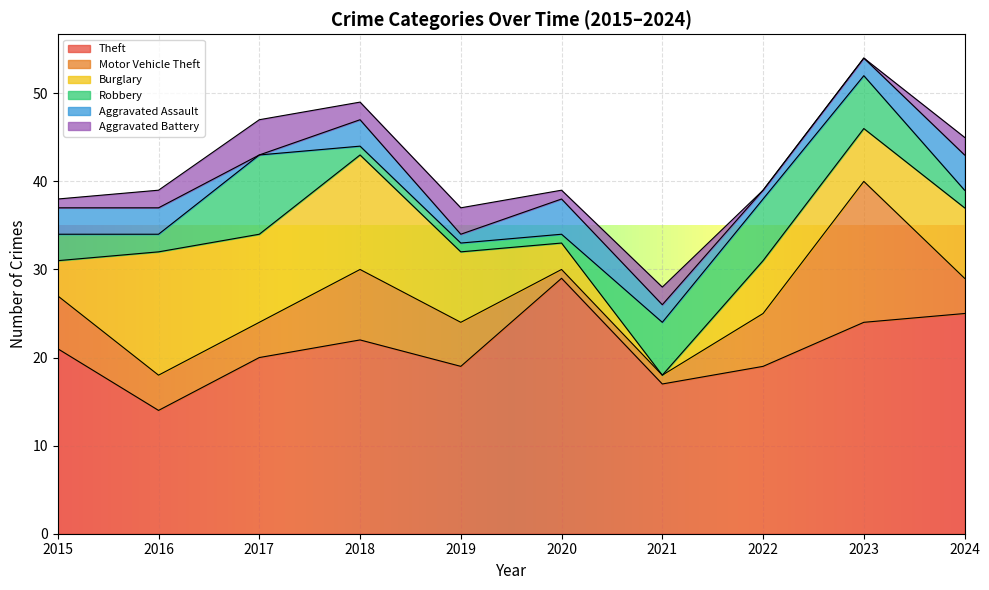

In Theft, how many points are lower than both neighbors (excluding endpoints)?

3